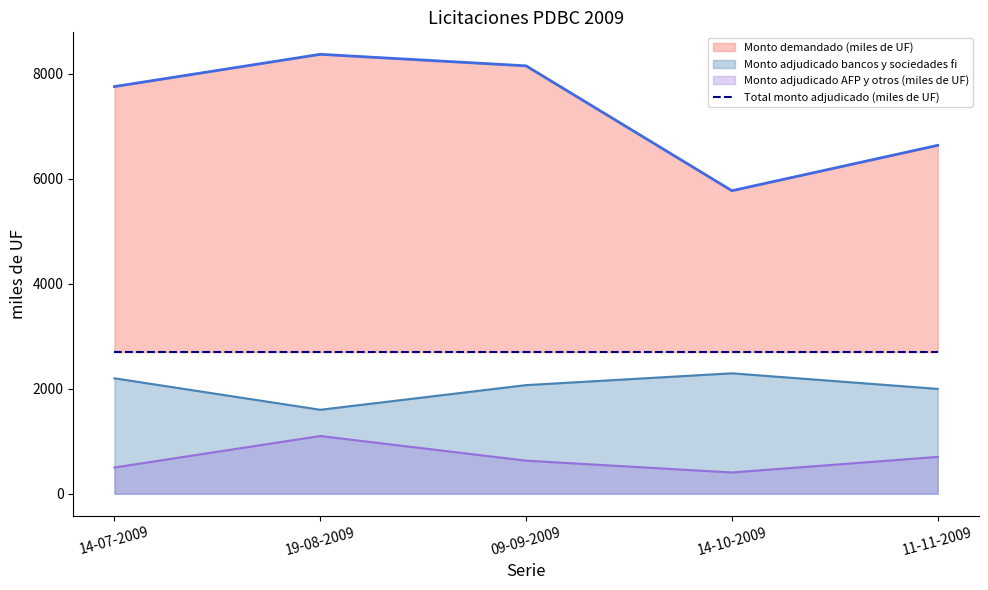

True or false: Total monto adjudicado (miles de UF) has more than 0 points higher than both neighbors.

False